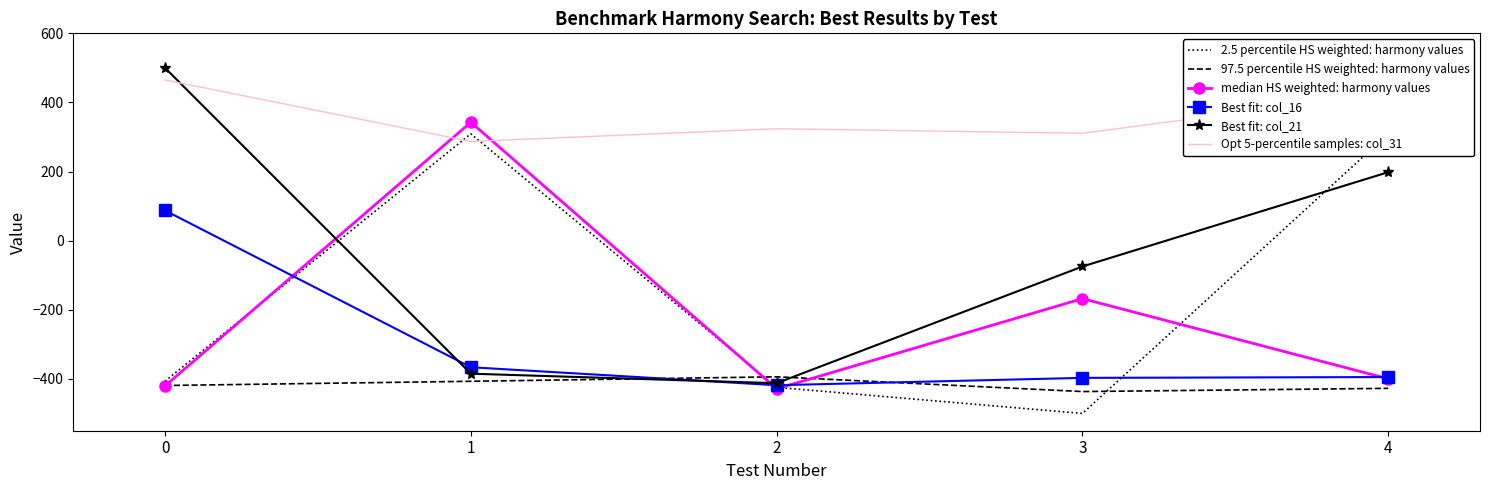

List the labels in order of 2.5 percentile HS weighted: harmony values value, largest first.

1, 4, 0, 2, 3